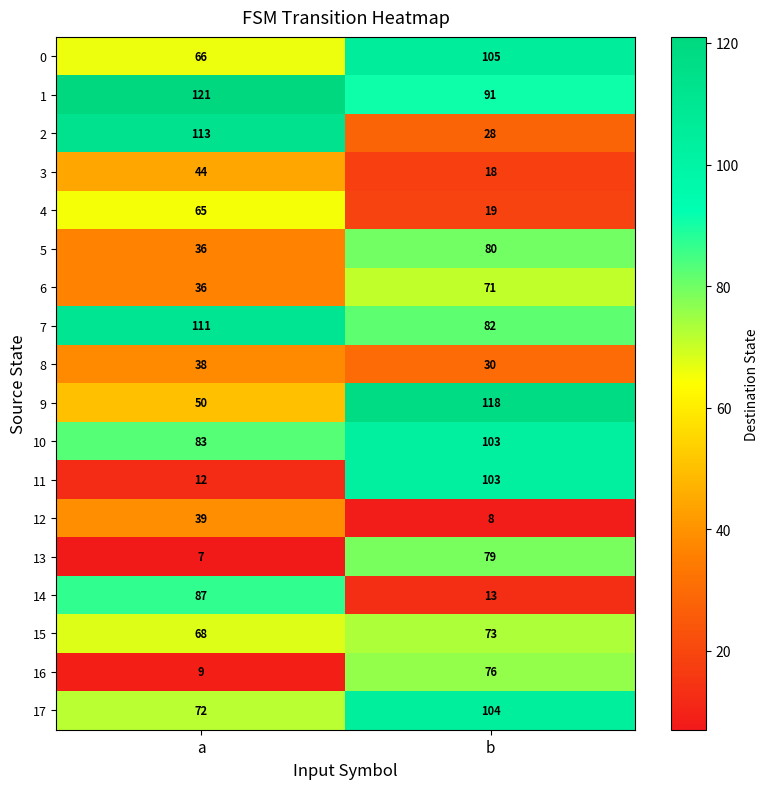

Read the 13 value at b.

79